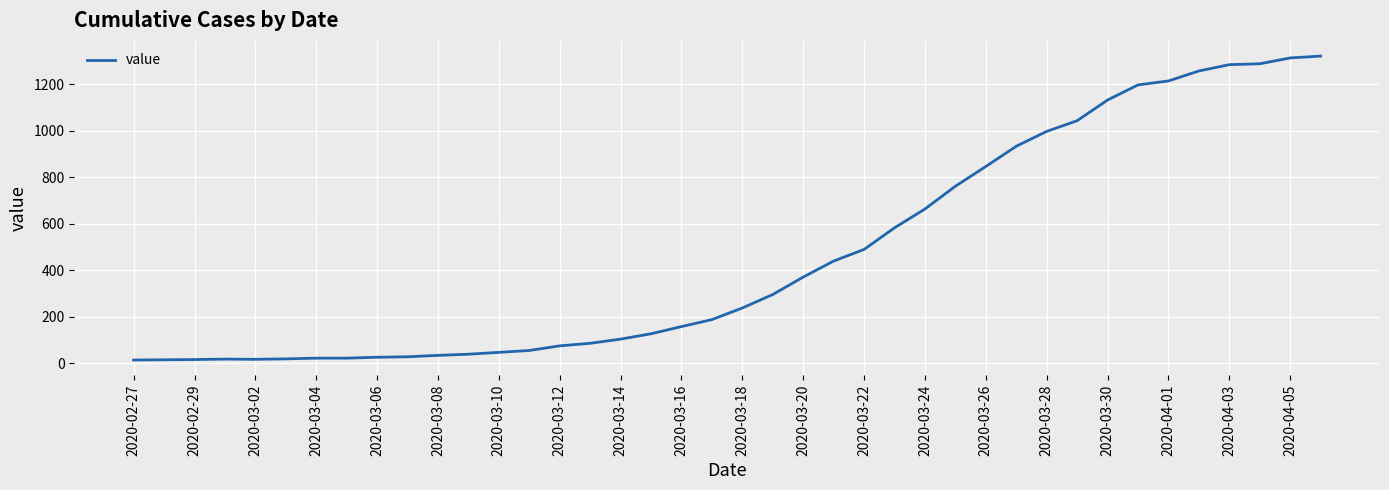

What is the difference between the maximum and minimum values?

1308